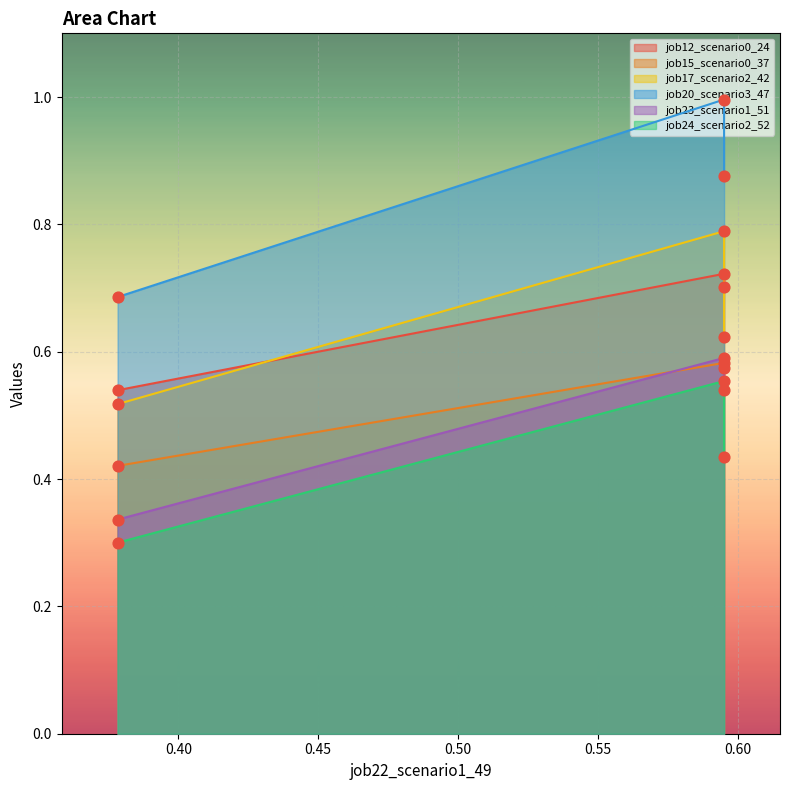

Which series contains the highest Y value?

job20_scenario3_47